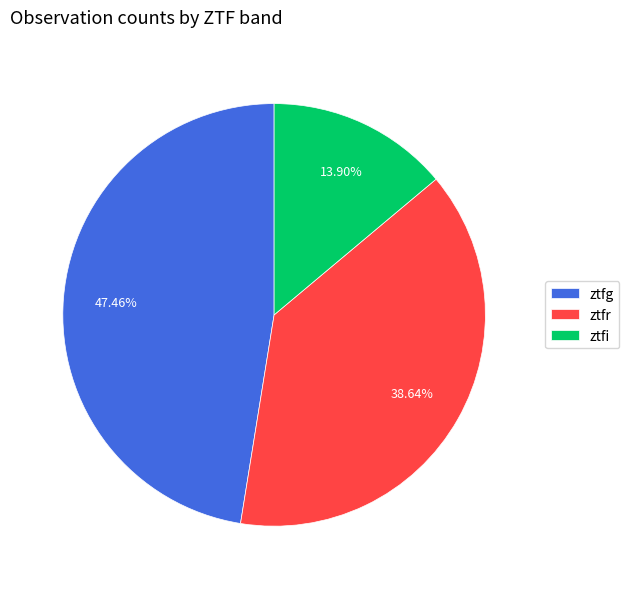

To the nearest percent, what is the combined percentage of ztfr and ztfi?

53%